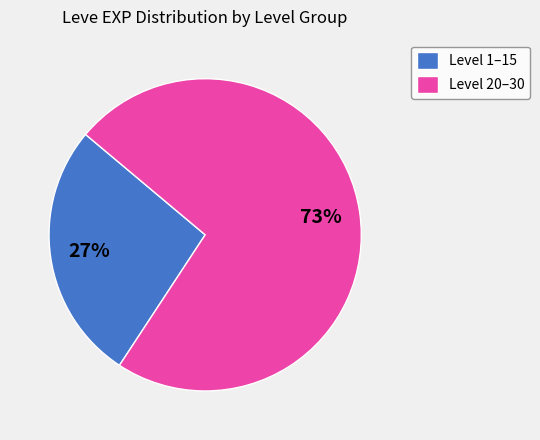

The Level 20–30 slice represents 64% of the pie. True or false?

False